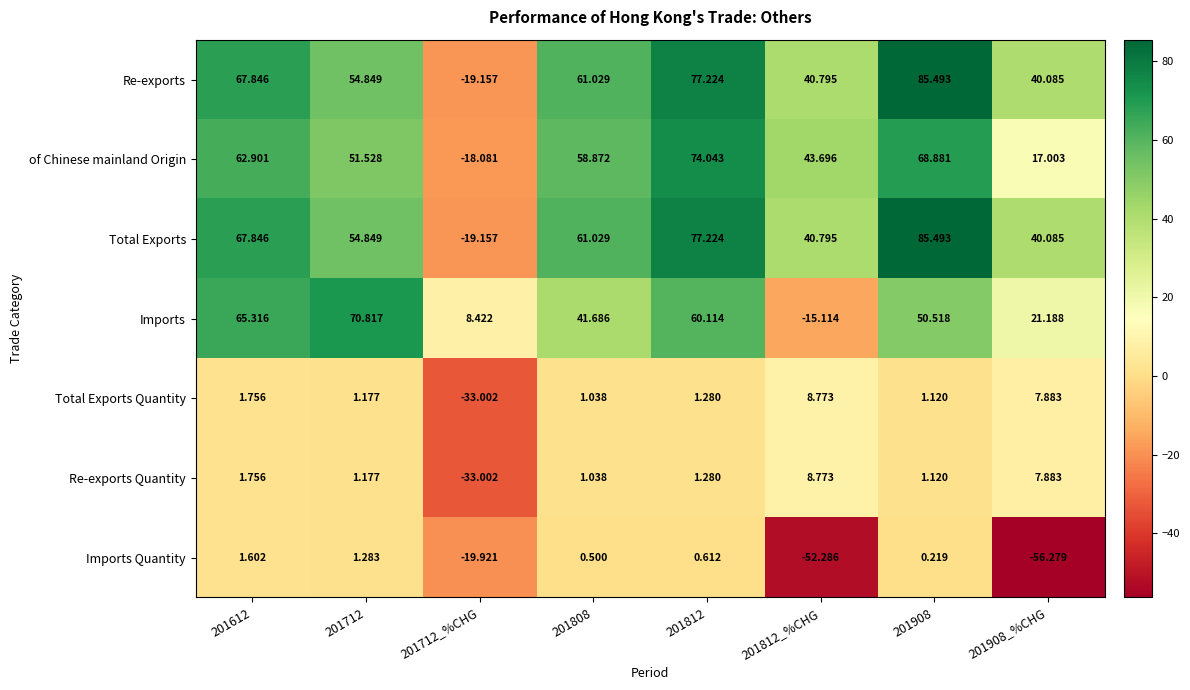

Which series changed the most between 201712 and 201908_%CHG?

Imports Quantity